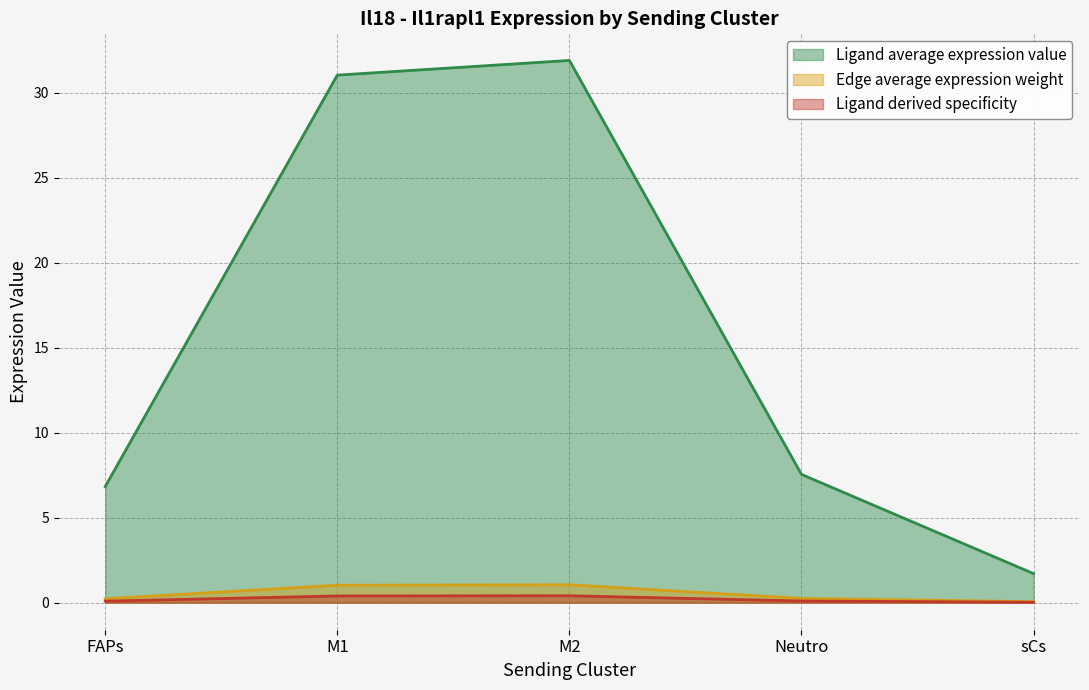

What is the sum of the Edge average expression weight values at Neutro and sCs?

0.3